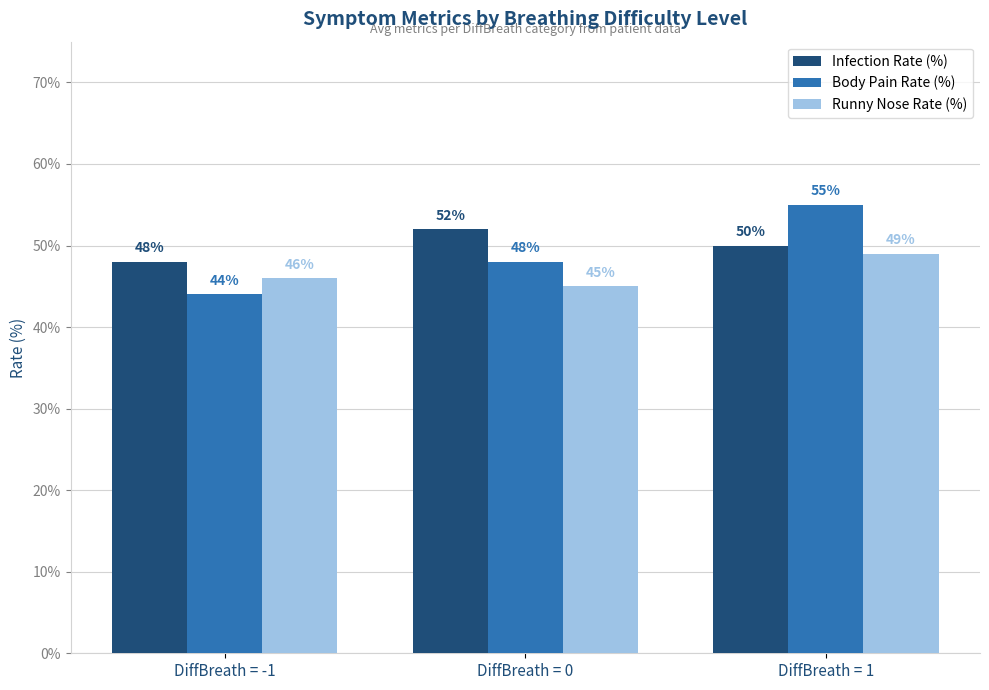

At which label is Runny Nose Rate (%) closest to 47?

DiffBreath = -1